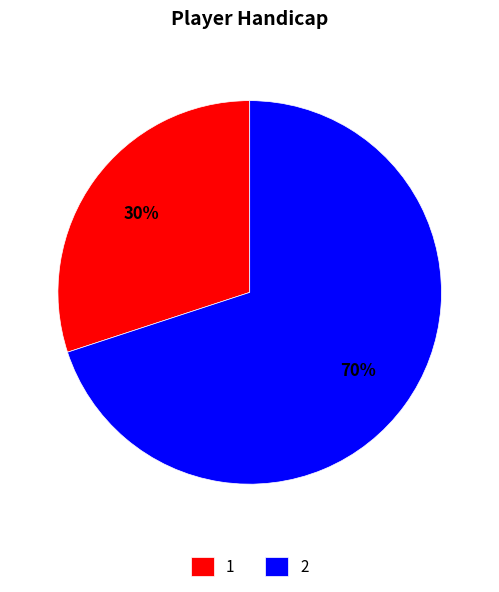

What is the largest slice in the pie chart?

2